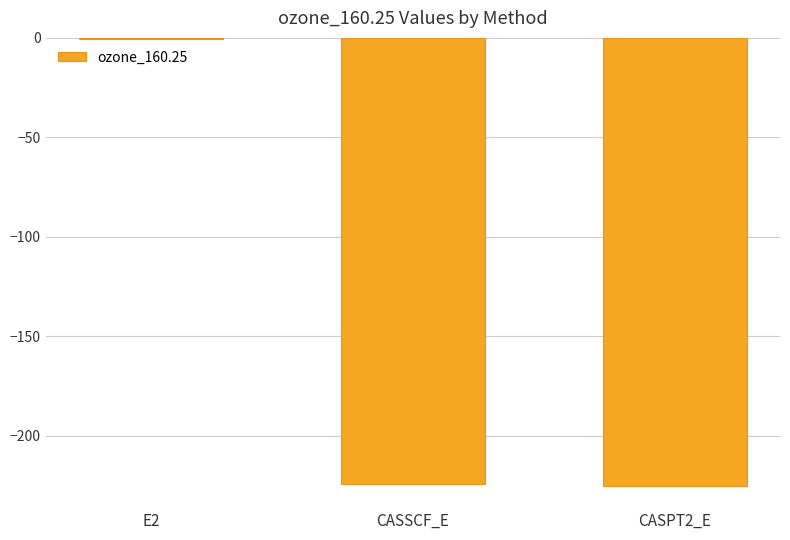

What is the sum of all values?

-450.4